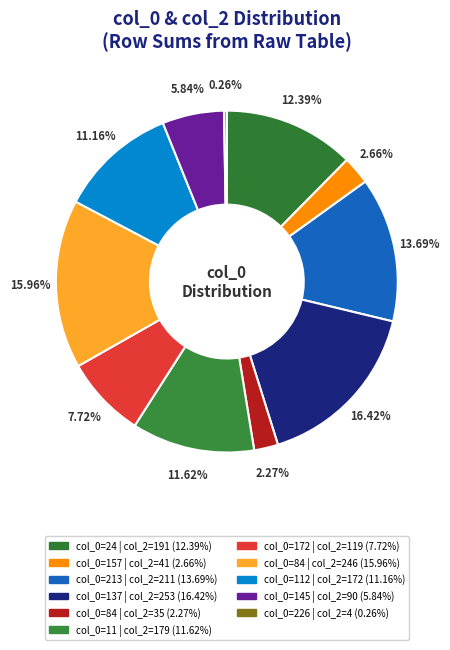

Count the number of slices in the pie.

11